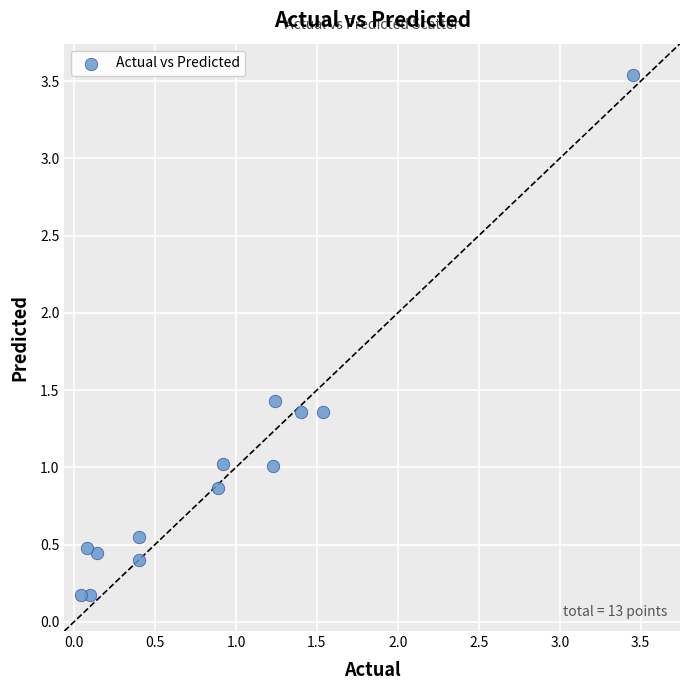

What is the range of X values (max minus min)?

3.4